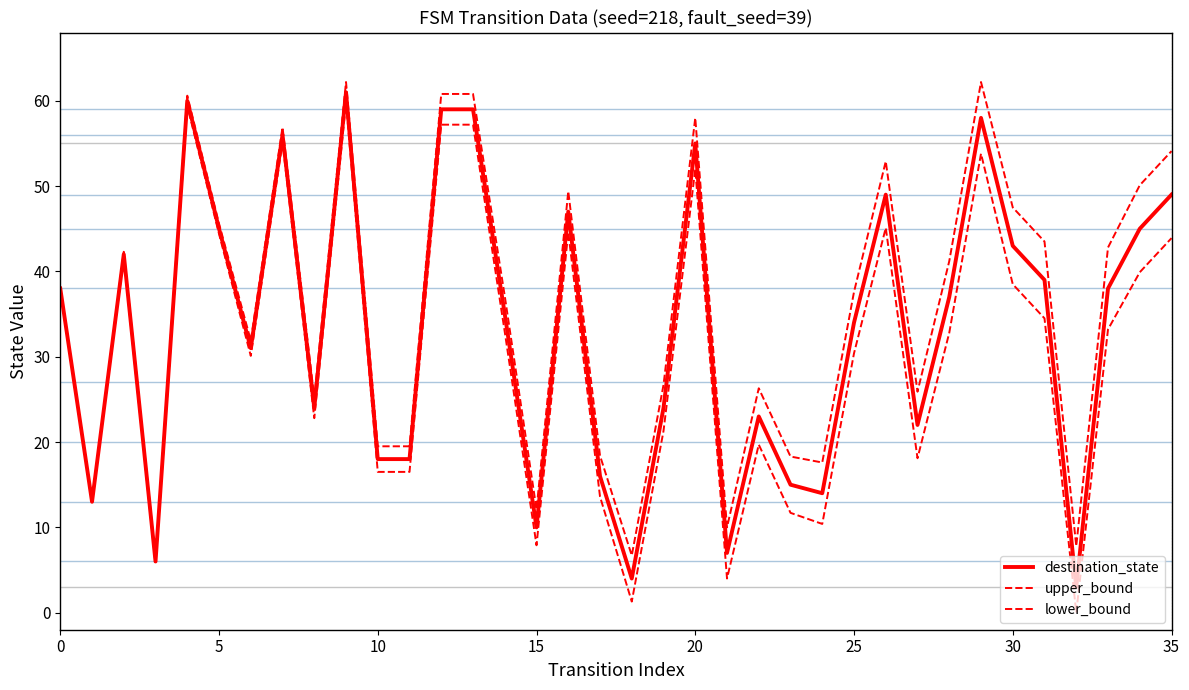

True or false: lower_bound and destination_state intersect in this chart.

False